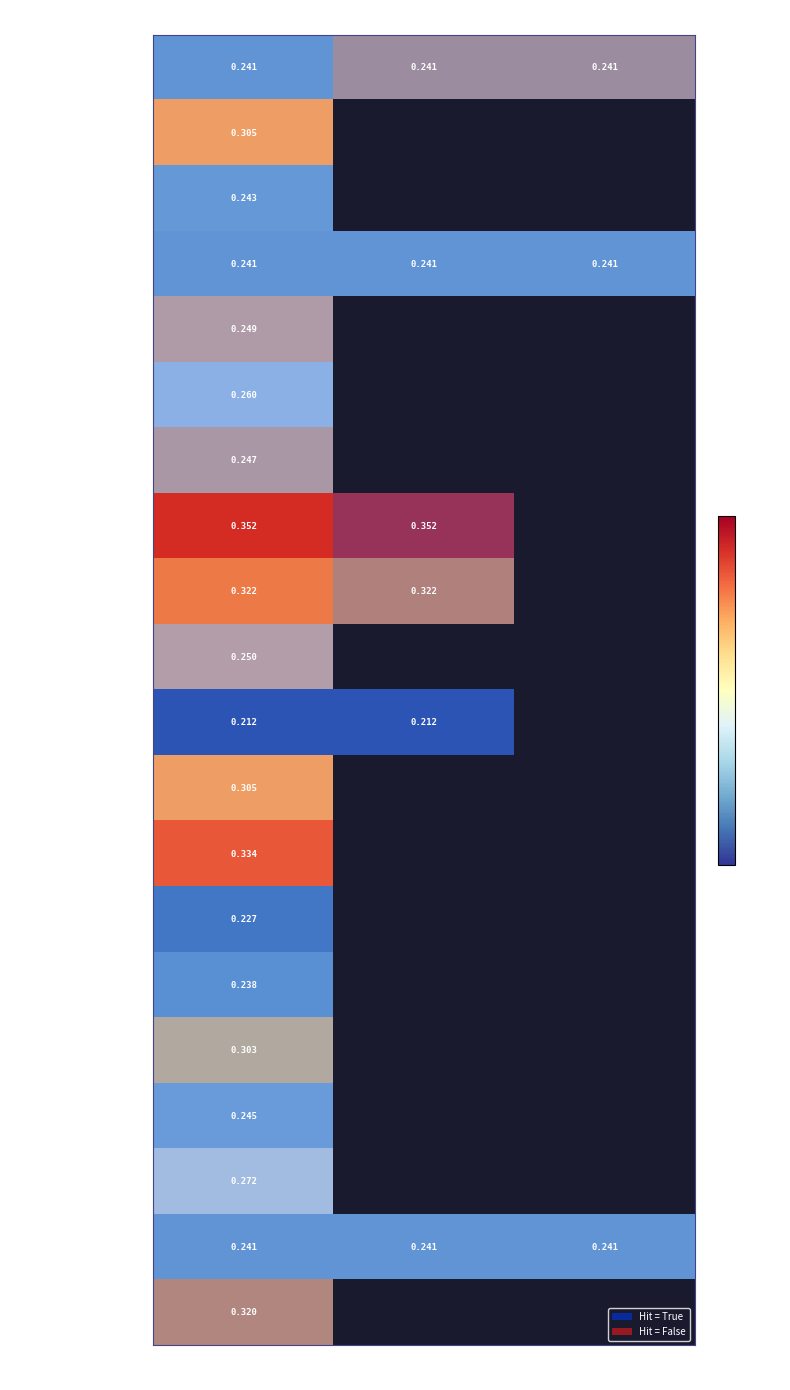

How many data points does each series have?

3